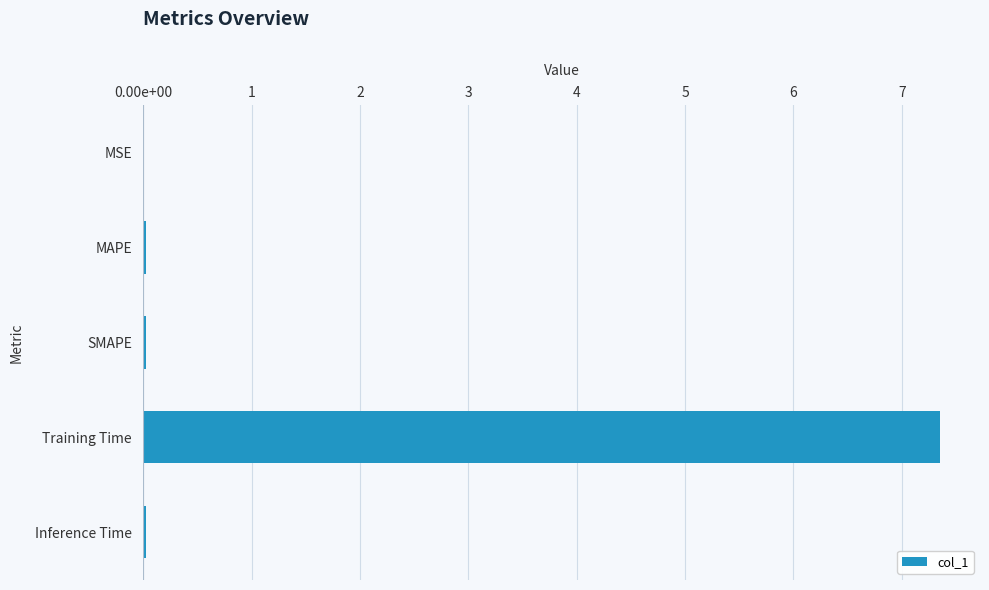

What is the difference between the maximum and minimum values?

7.4